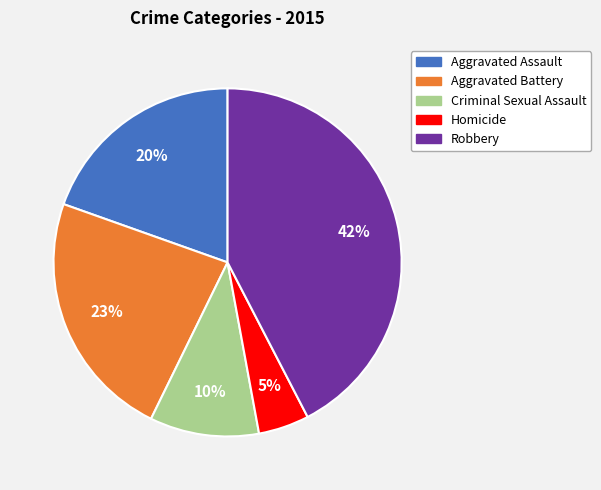

What is the ratio of the value at Homicide to the value at Aggravated Battery?

0.2